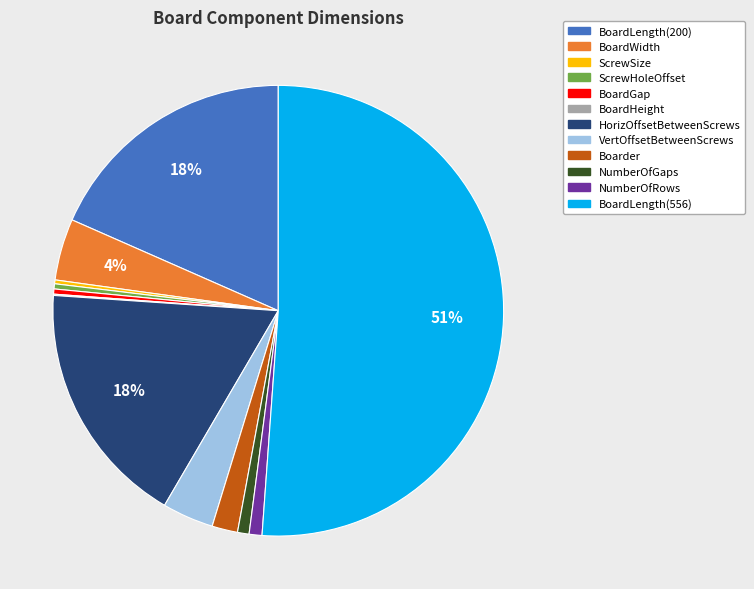

What is the largest slice in the pie chart?

BoardLength(556)